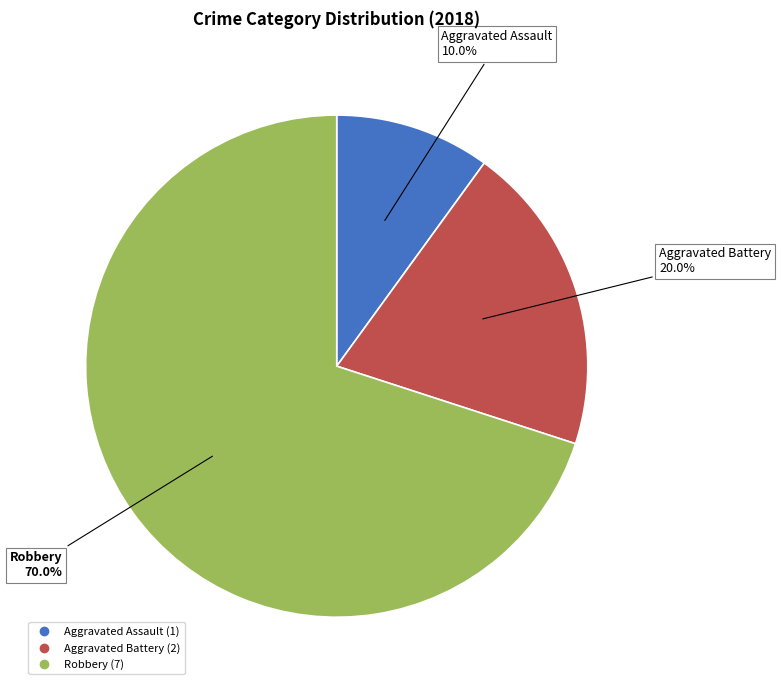

Rank the categories by value from highest to lowest.

Robbery, Aggravated Battery, Aggravated Assault